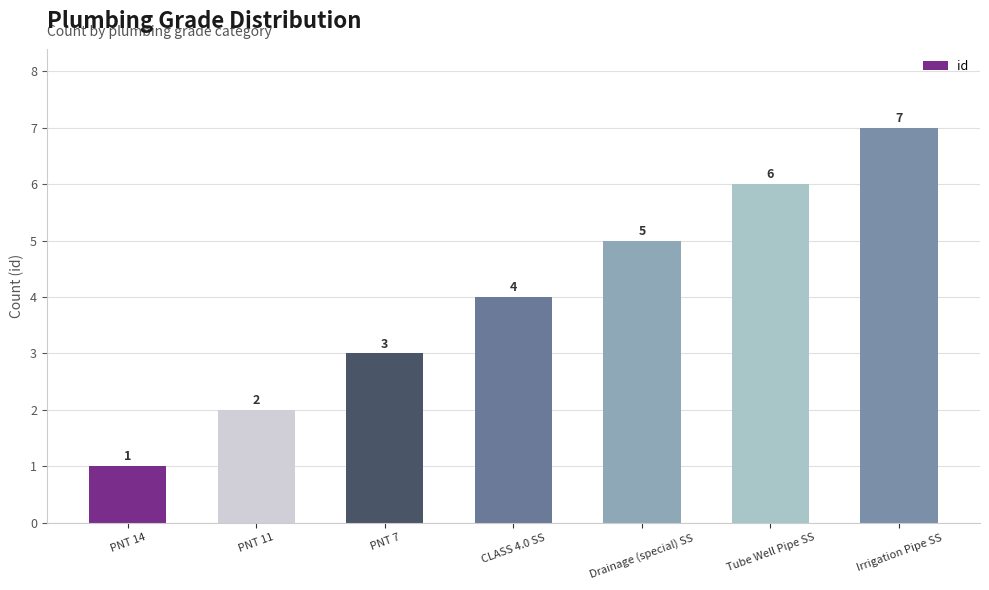

What is the average value?

4